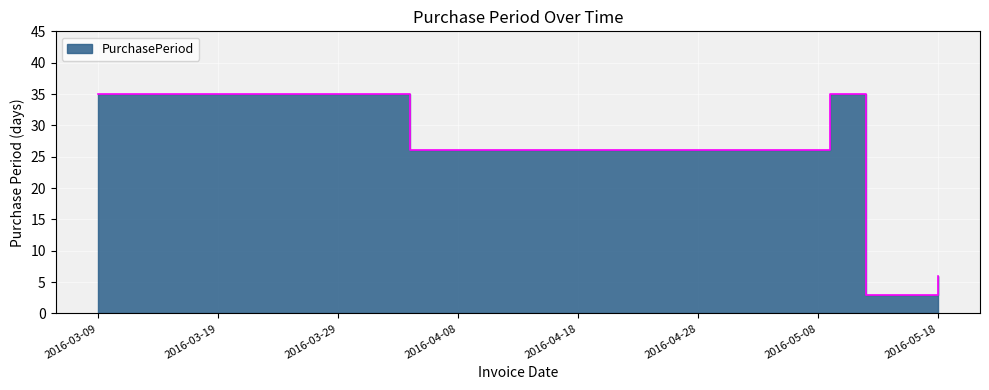

What is the value of the 3rd point from the left?

35